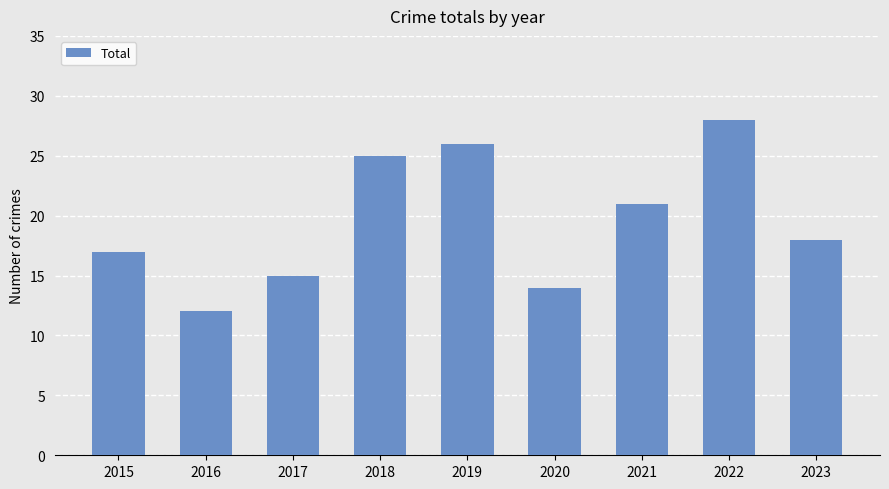

Where does the data first go above 18?

2018